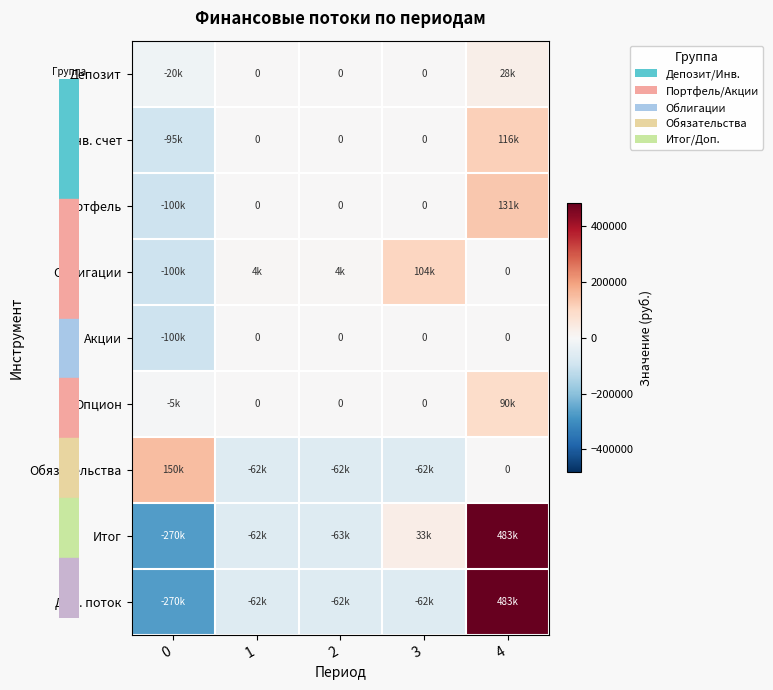

What is the average value of the Инв. счет series?

4197.0